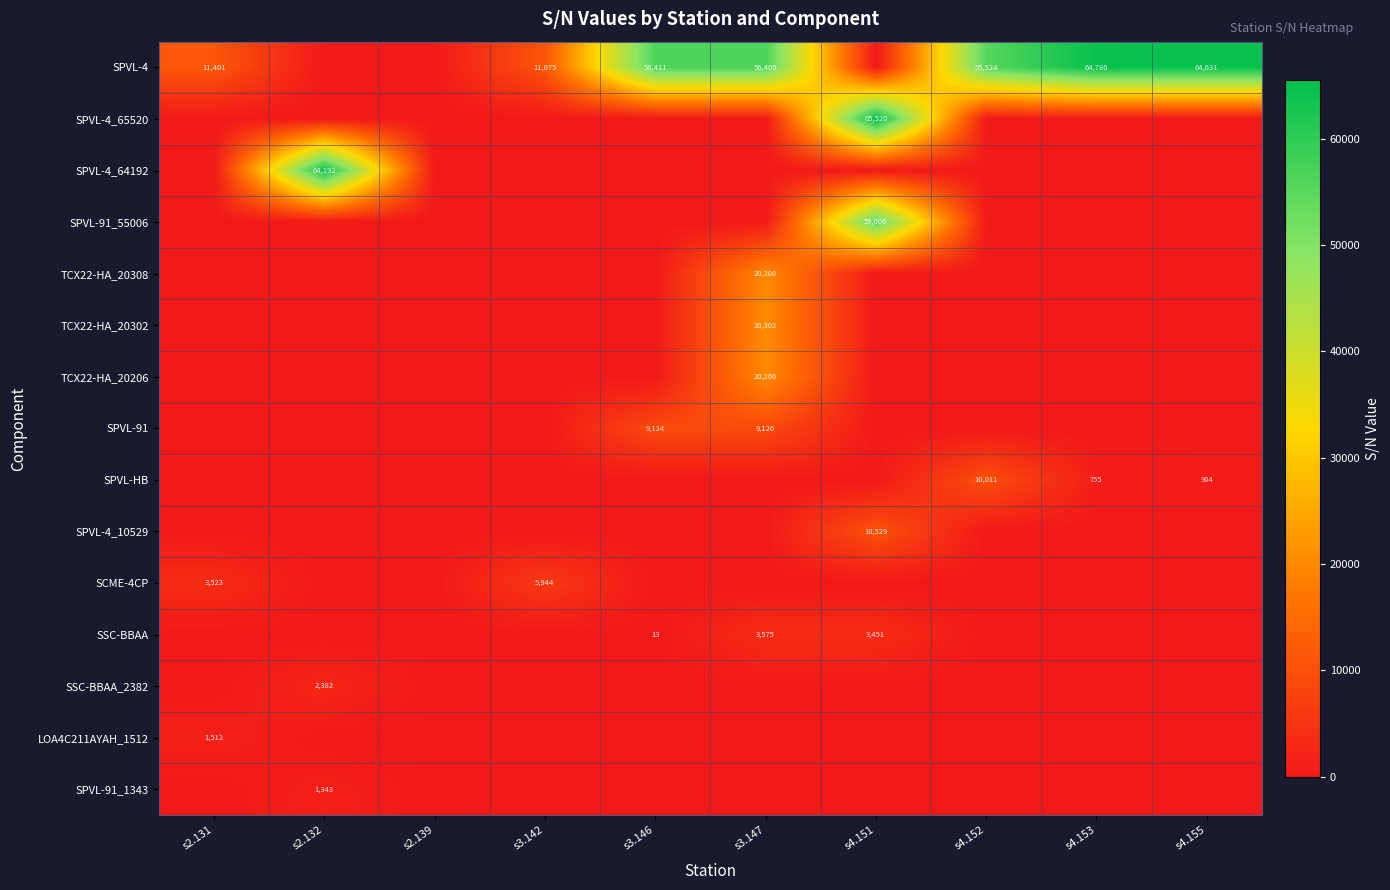

The value of SPVL-4 at s4.152 is 35035. True or false?

False